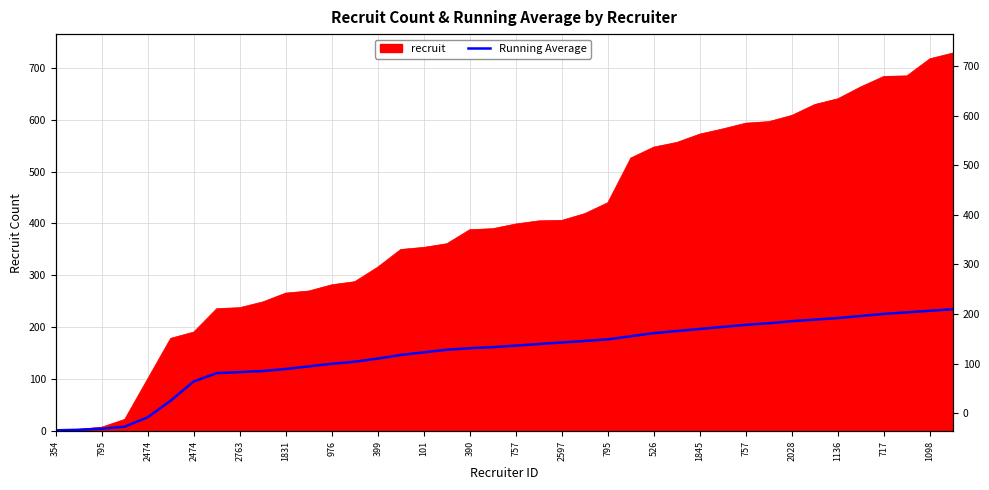

What is the difference between the values at 21 and 976?

72